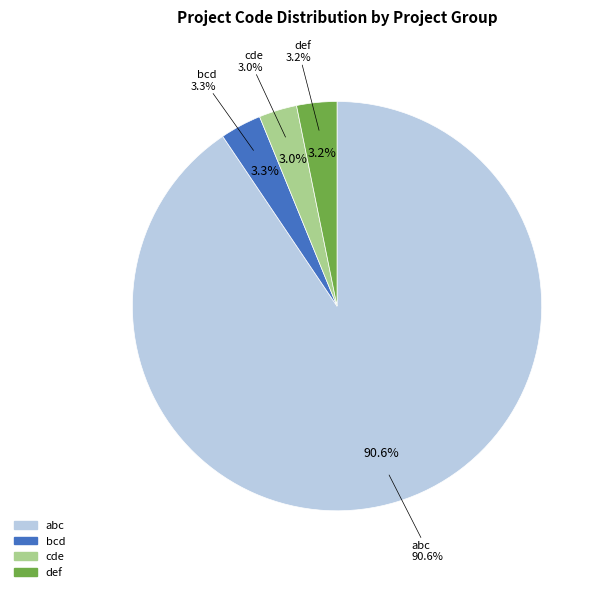

How many slices are in this pie chart?

4